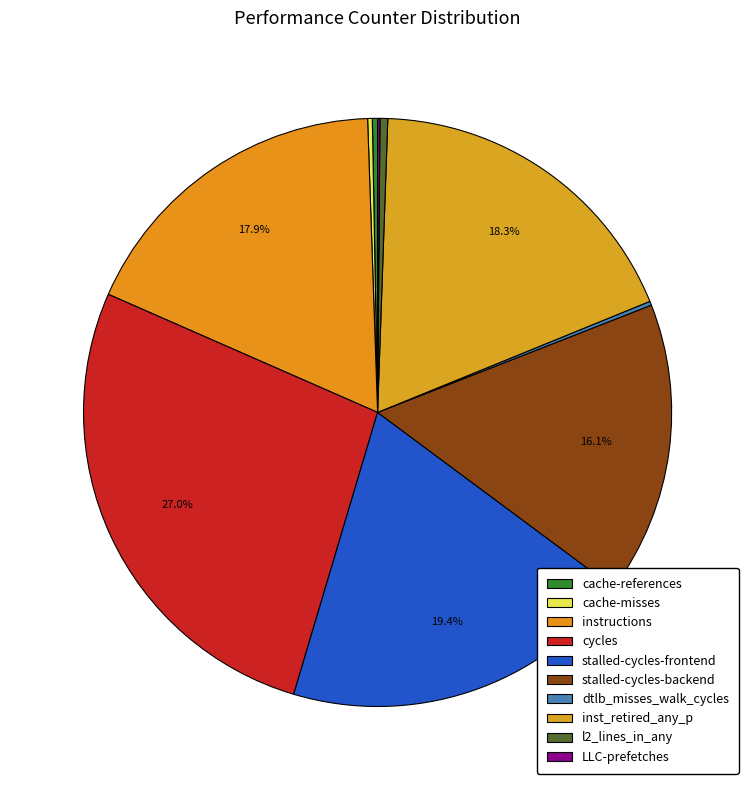

Rank the categories by value from highest to lowest.

cycles, stalled-cycles-frontend, inst_retired_any_p, instructions, stalled-cycles-backend, l2_lines_in_any, cache-references, cache-misses, dtlb_misses_walk_cycles, LLC-prefetches